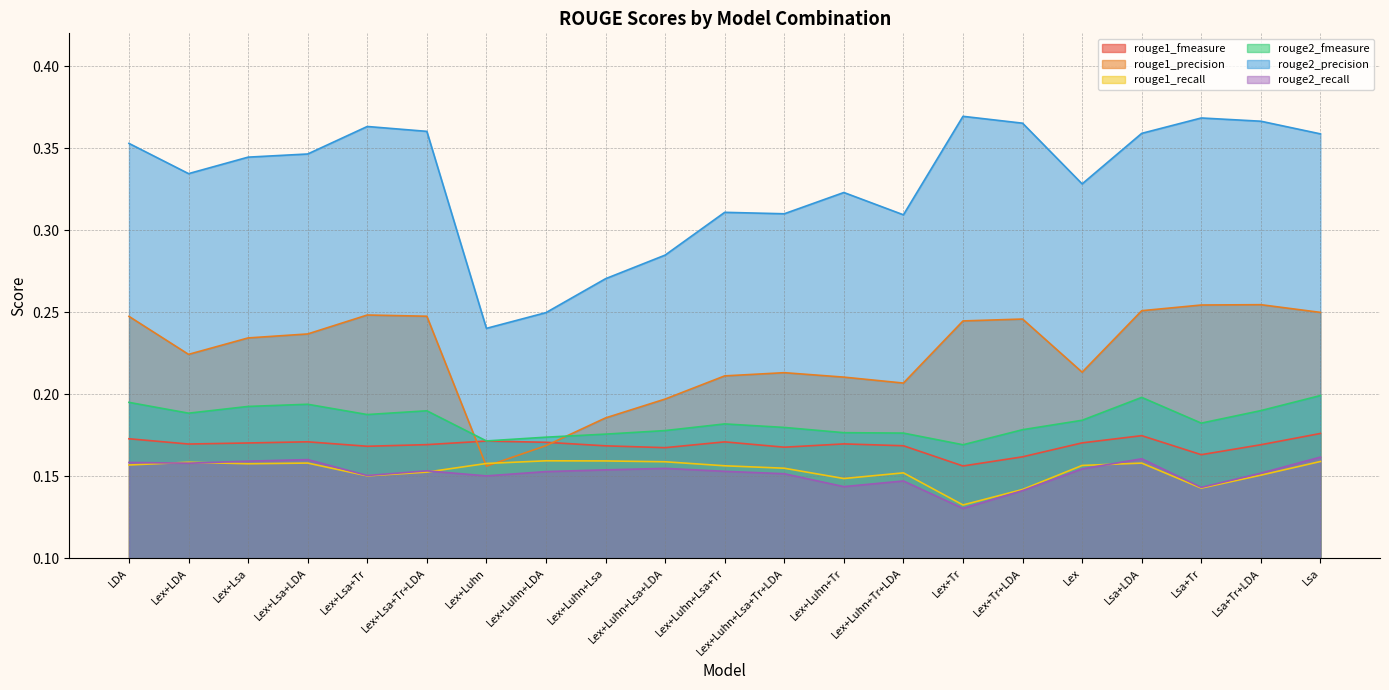

How many categories are shown in the chart?

21